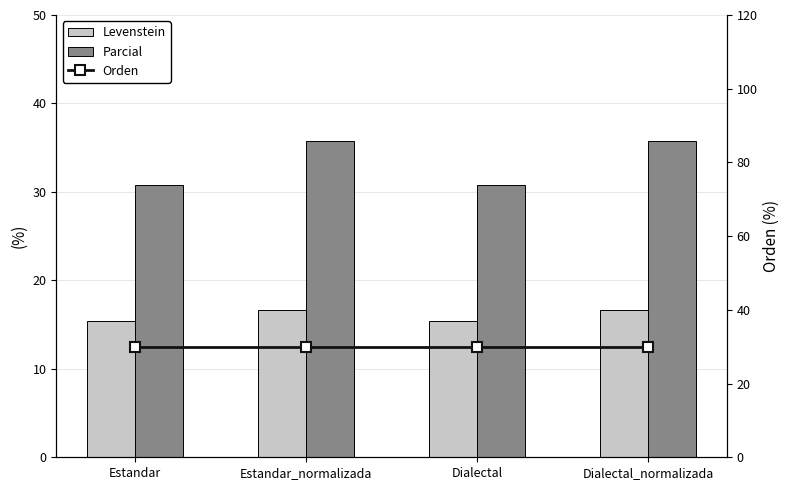

Is it true that Levenstein equals 6.2 at Dialectal?

False